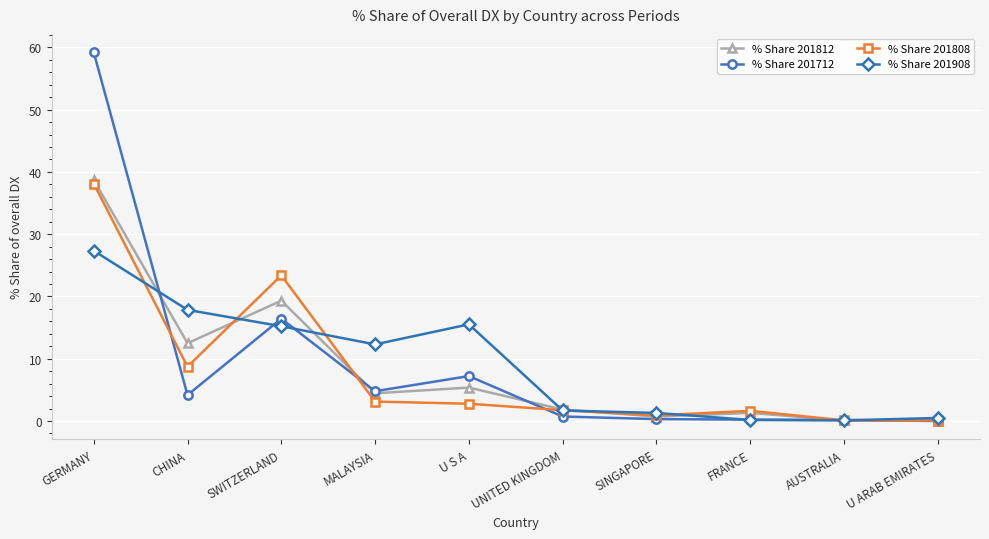

Is it true that % Share 201908 equals 15.5 at U S A?

True